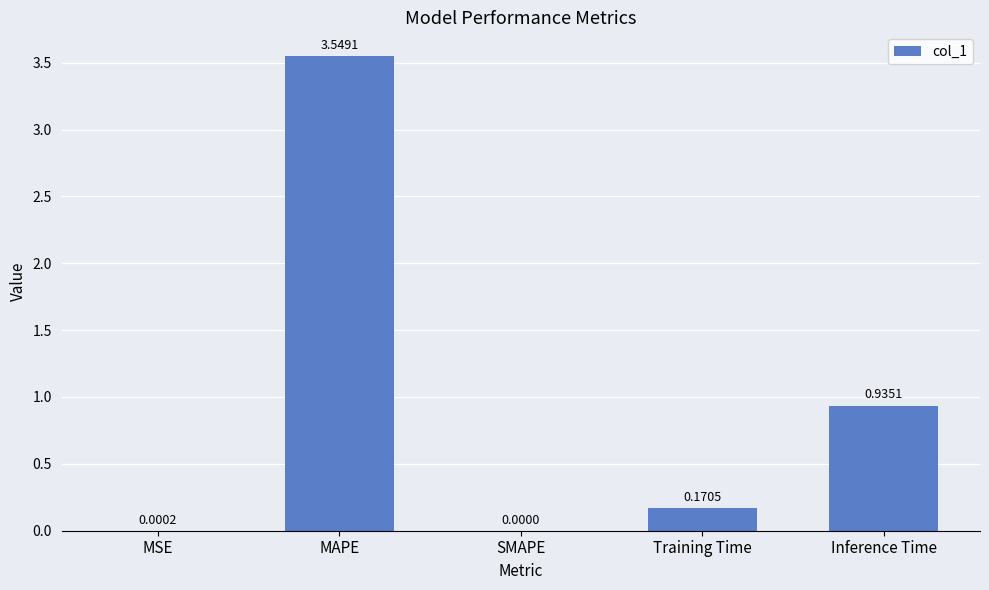

What is the sum of all values?

4.7